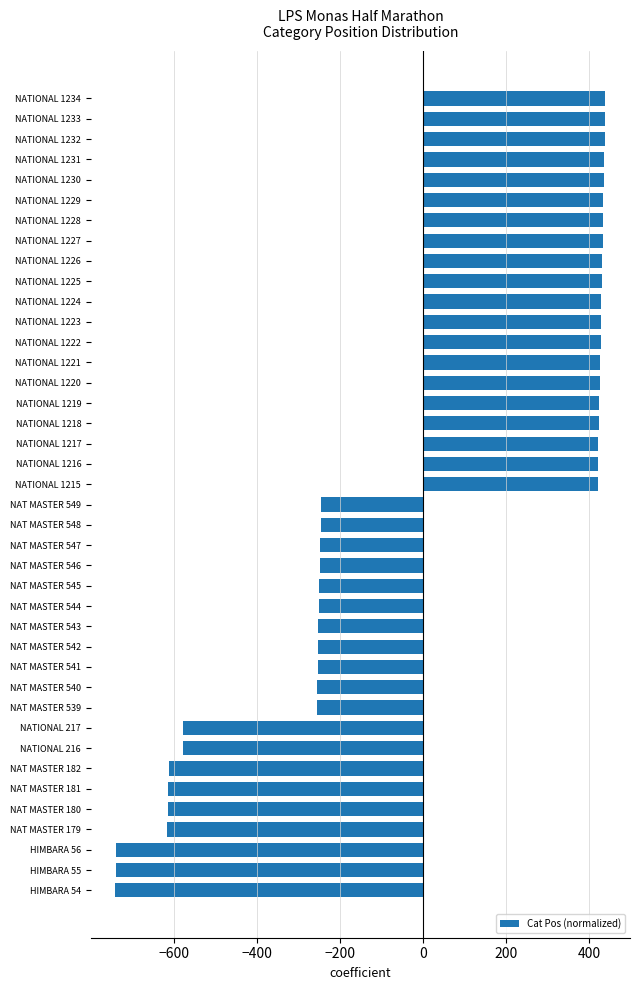

How many data points does each series have?

40